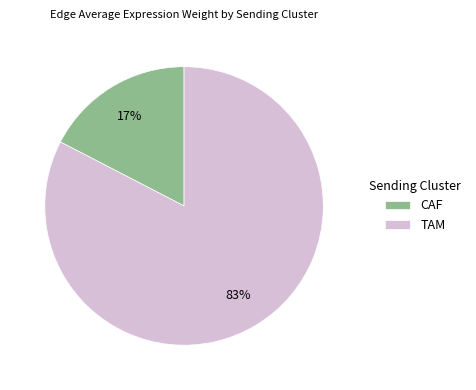

To the nearest percent, what portion does CAF represent?

17%